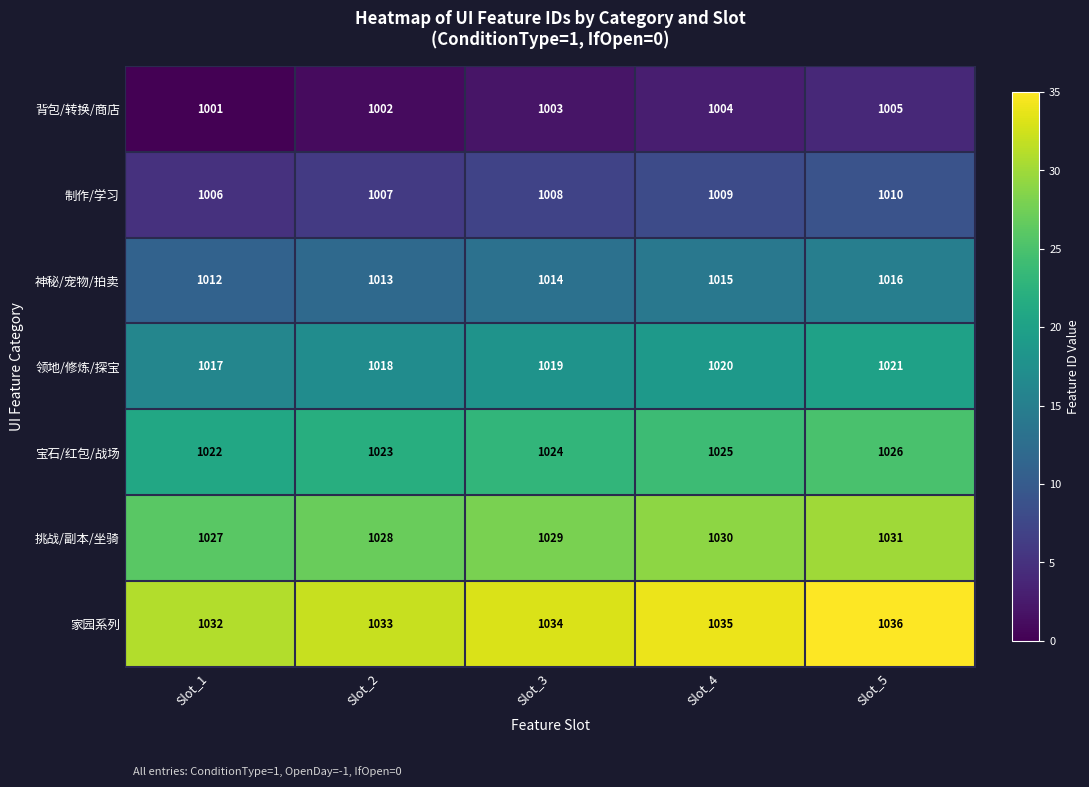

Count the number of categories in the chart.

5